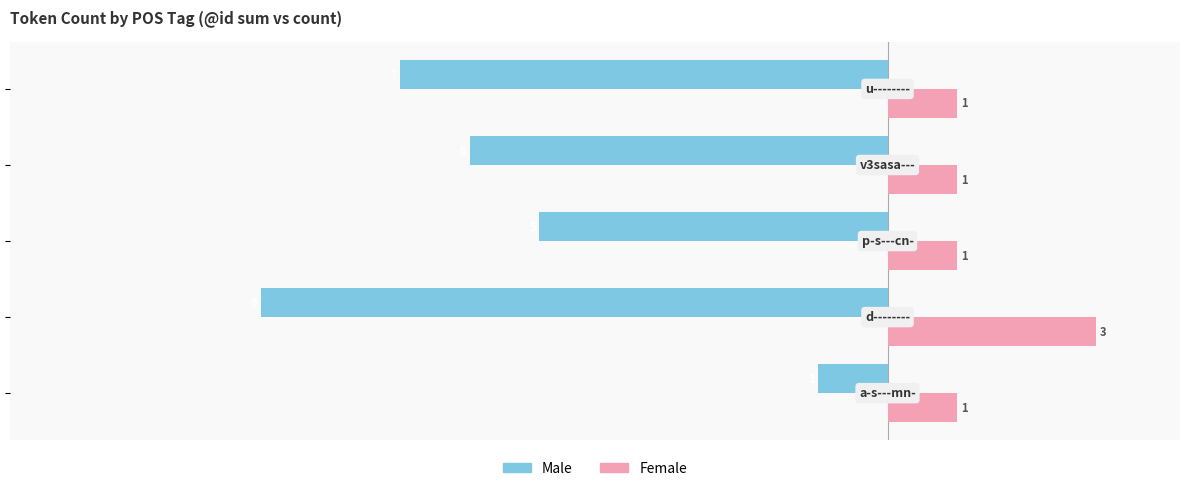

Which series has the largest range (max minus min)?

Male